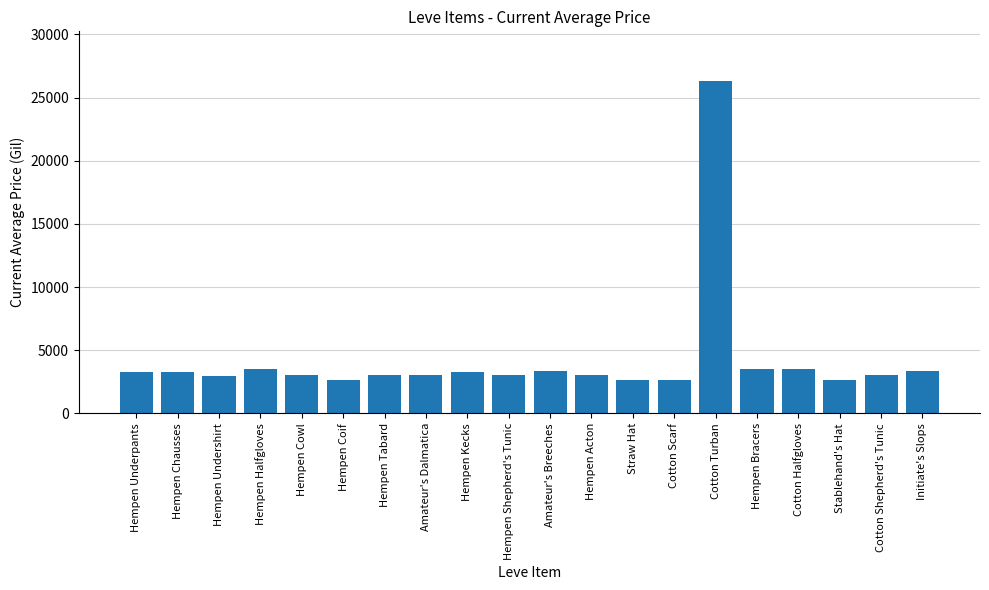

Count the number of categories in the chart.

20